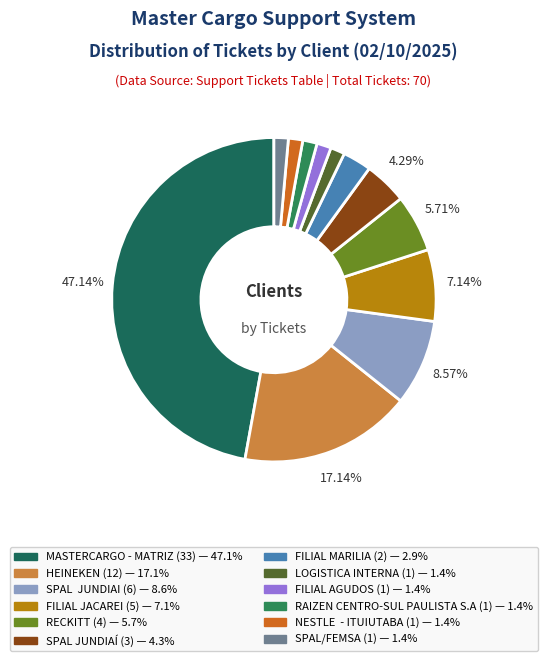

To the nearest percent, what is the average slice percentage?

8%